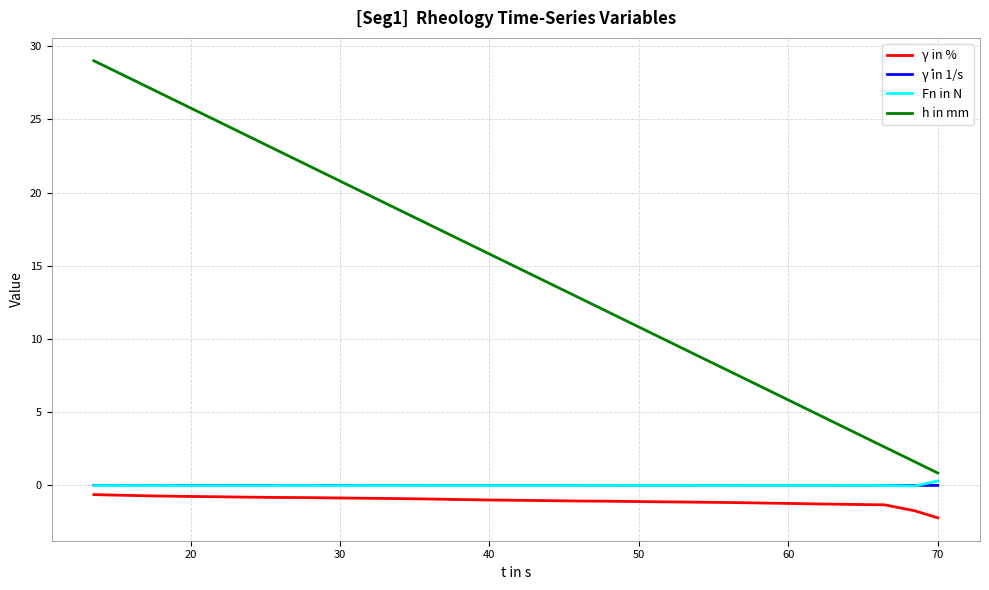

True or false: γ in % and γ̇ in 1/s intersect in this chart.

False